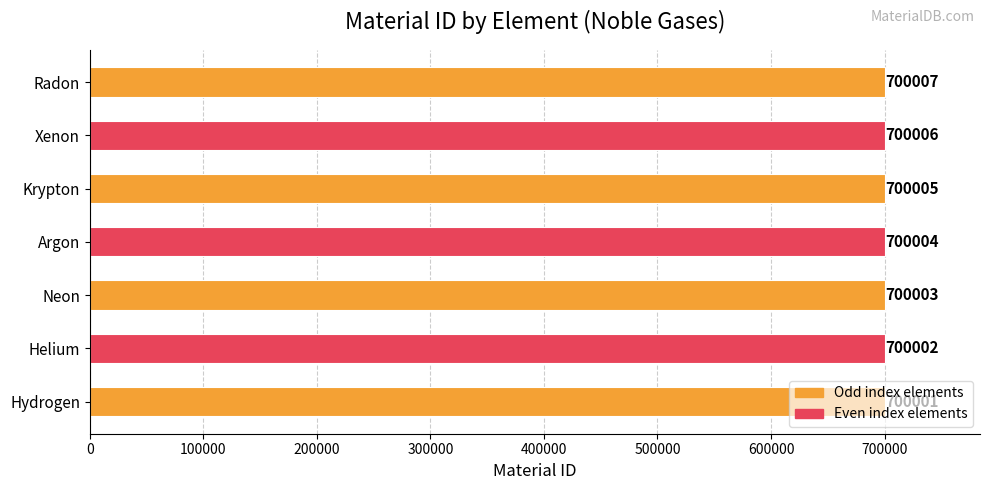

List the labels in order of value, smallest first.

Hydrogen, Helium, Neon, Argon, Krypton, Xenon, Radon